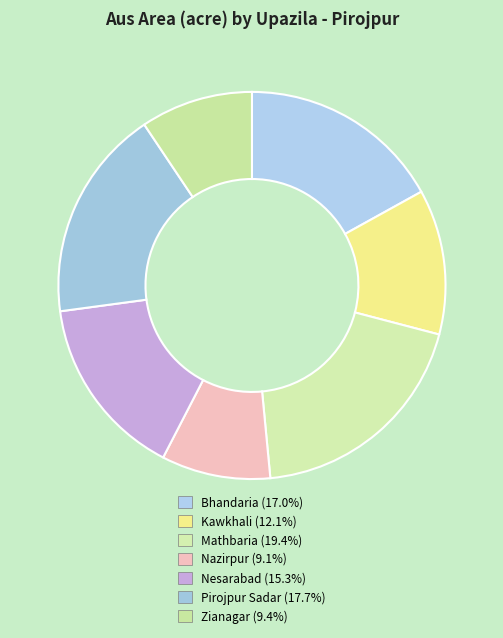

Is Nesarabad the majority of the pie?

No